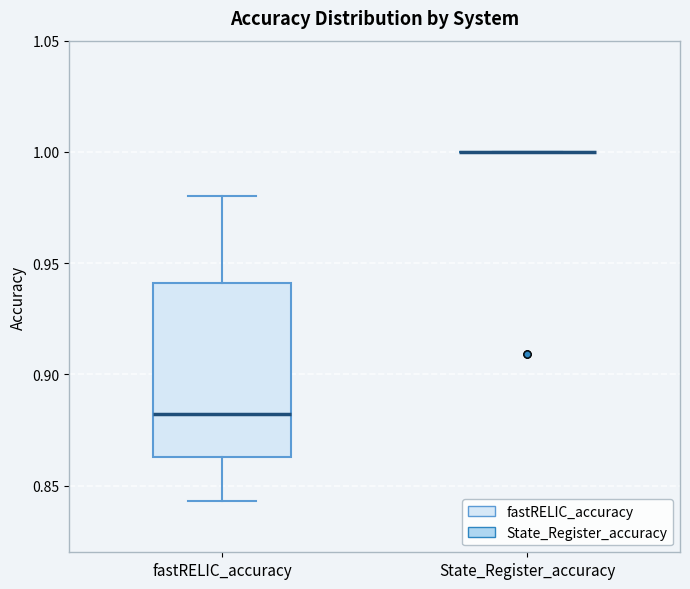

Where is the upper edge of the box for fastRELIC_accuracy on the y-axis? The values are not printed on the chart, so give them approximately, as read against the axis.

0.940